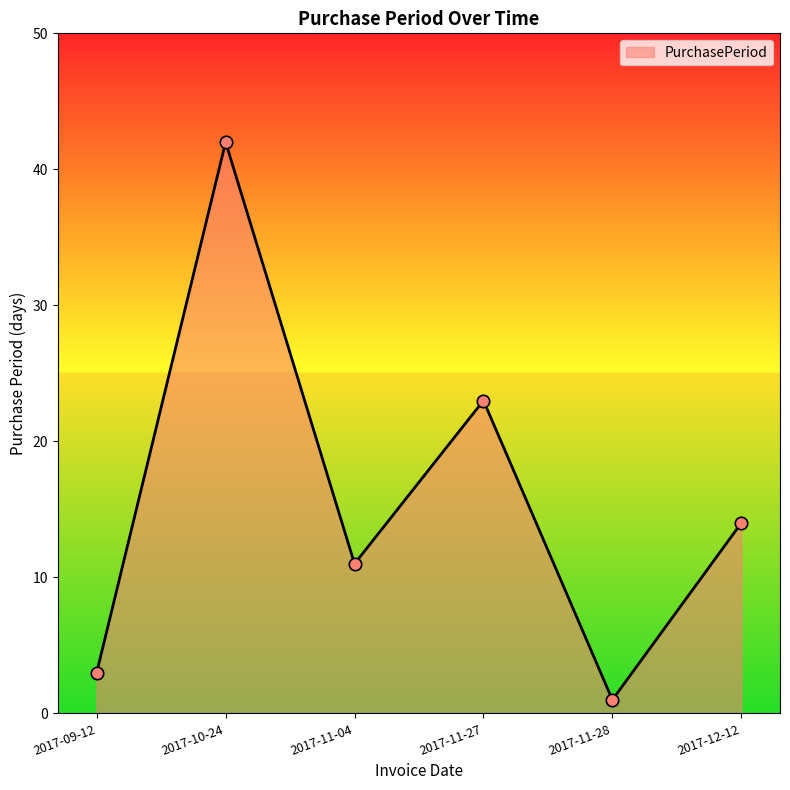

Approximately how many times larger is the value at 2017-10-24 compared to 2017-11-27?

1.8